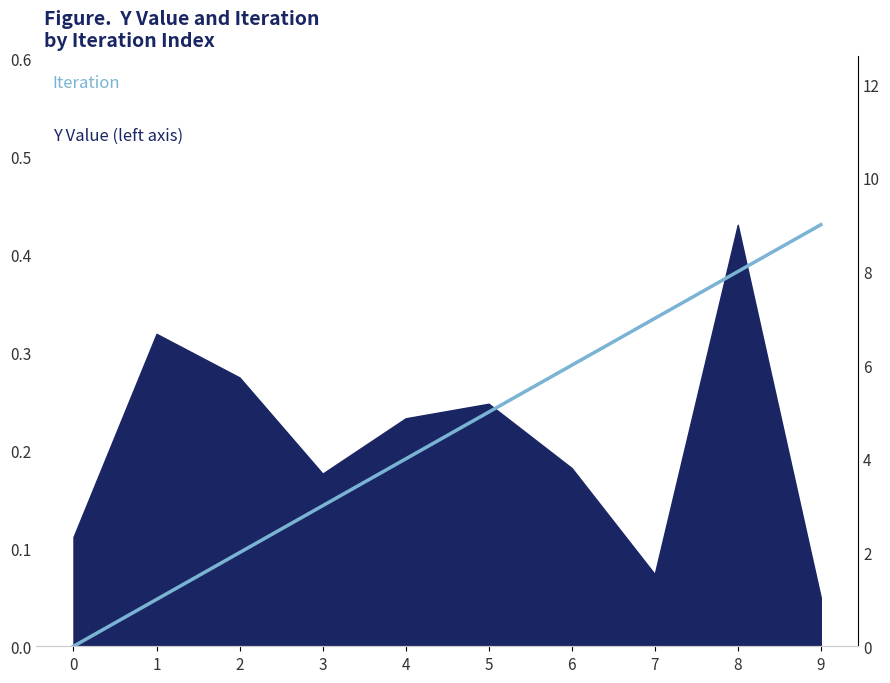

What is the sum of the values at 4 and 9?

13